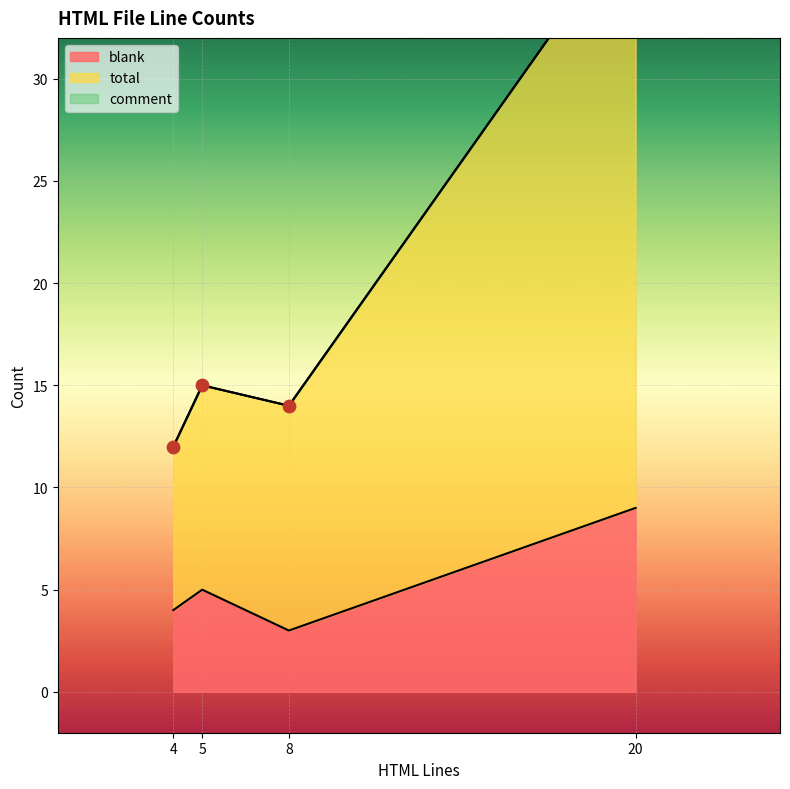

Which series has the widest spread of Y values?

total